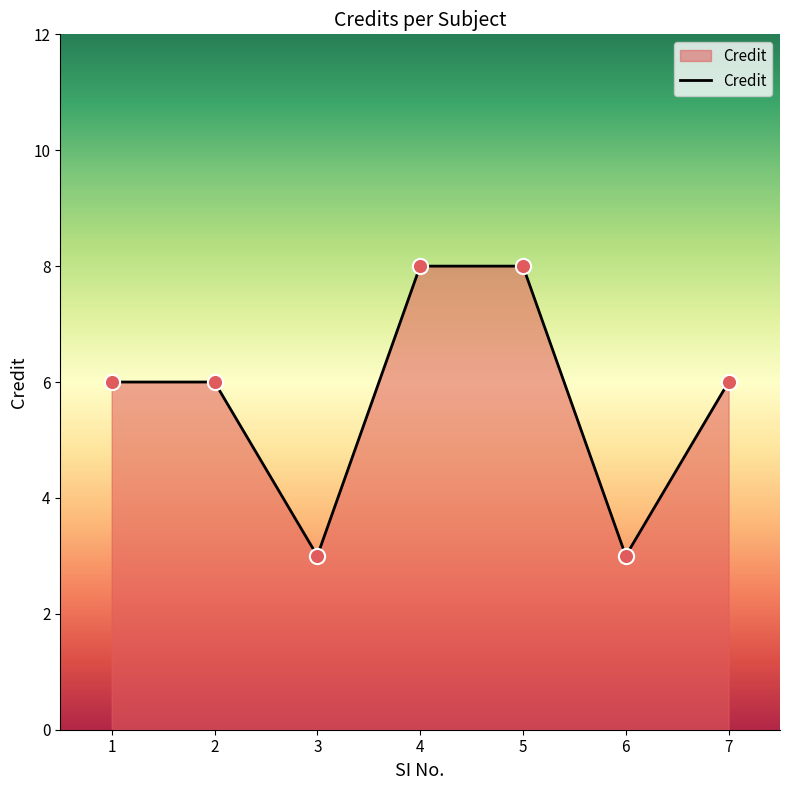

Between 4 and 3, which is larger?

4